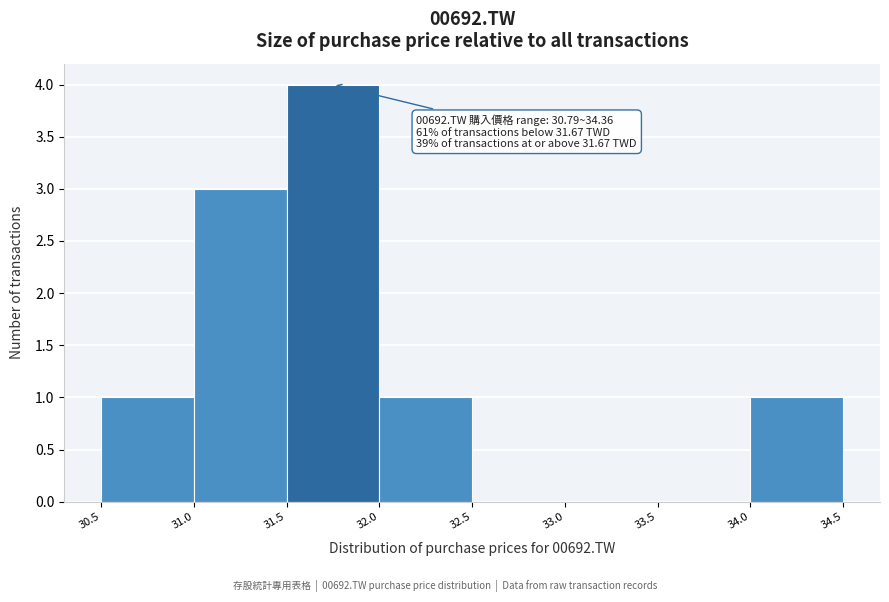

Which range on the x-axis has the tallest bar?

31.5 to 32.0